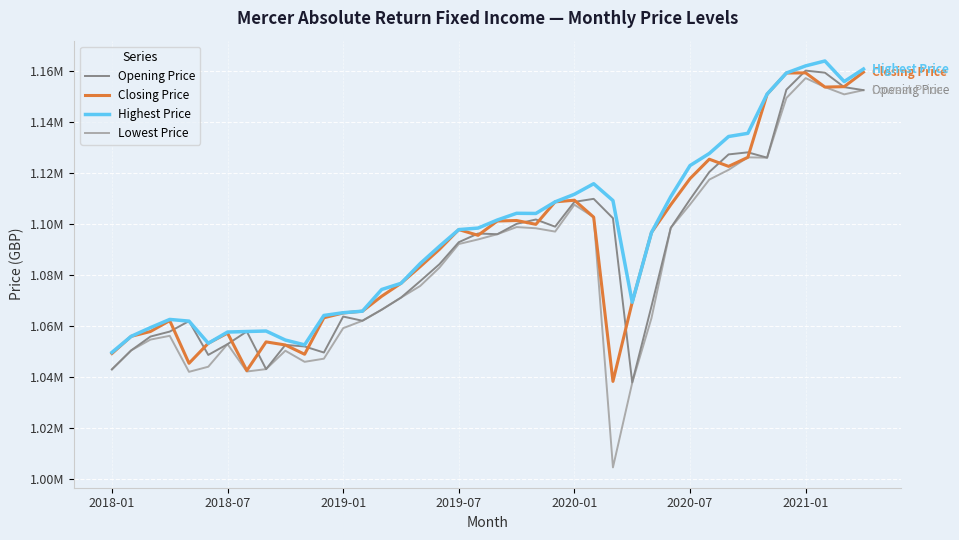

What are all the series names shown in the legend?

Opening Price, Closing Price, Highest Price, Lowest Price